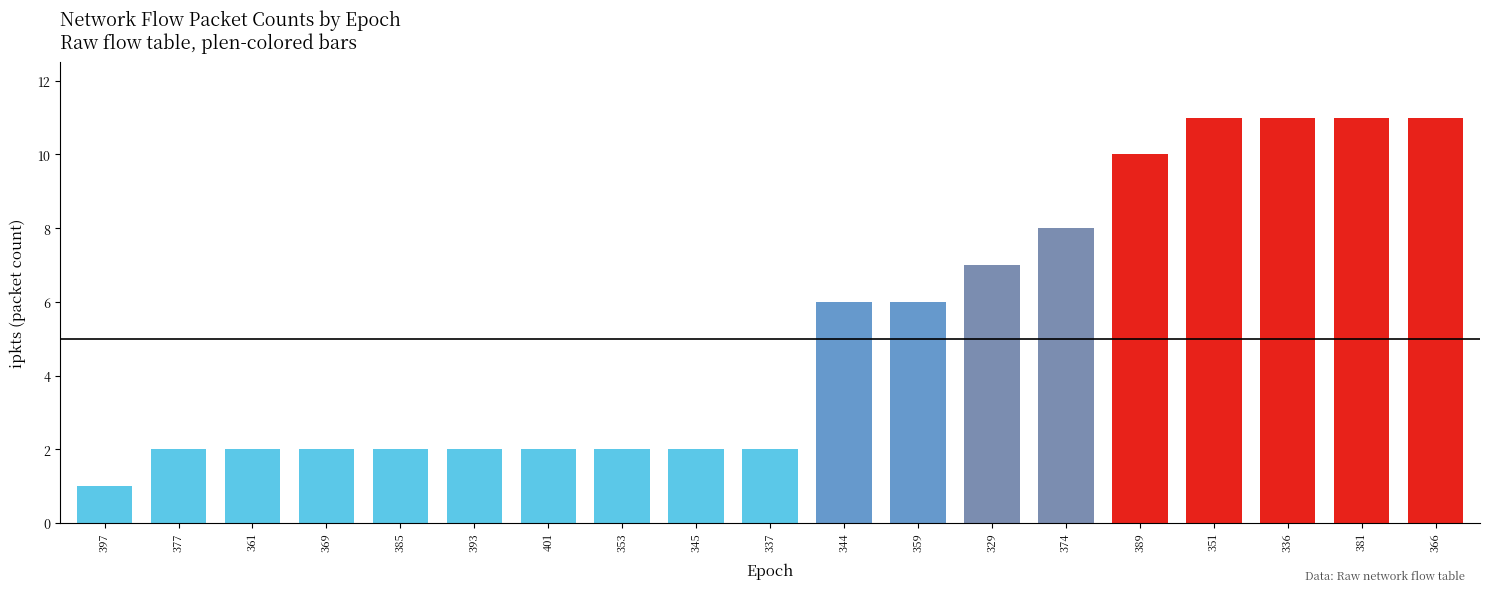

Which label corresponds to the smallest value in the chart?

397